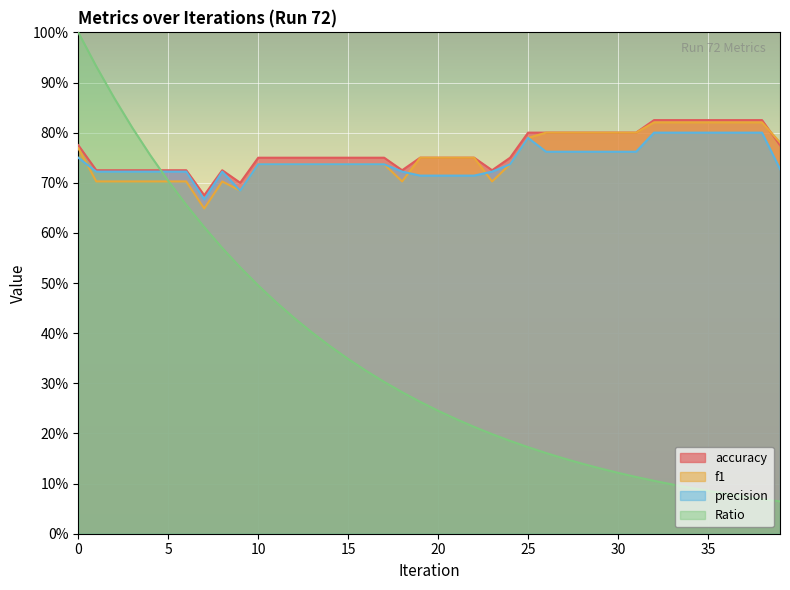

Count the number of categories in the chart.

40